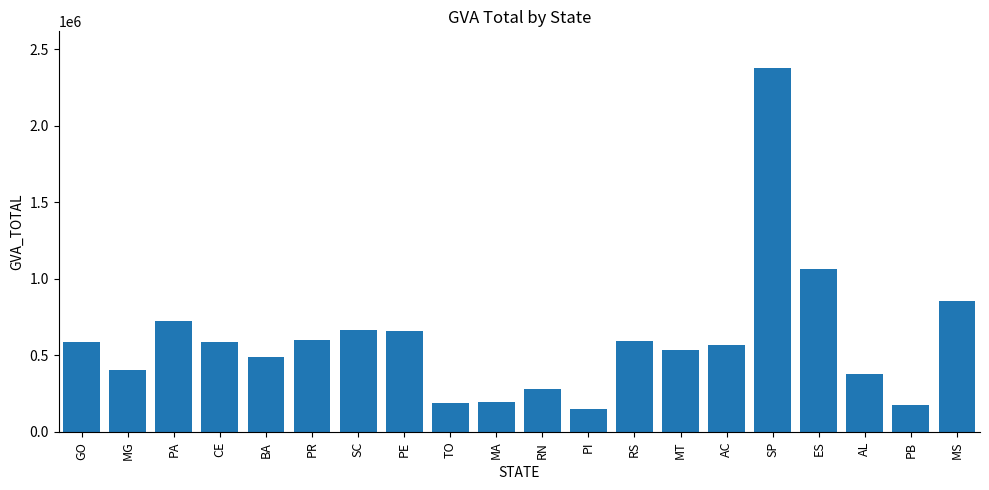

The chart shows a value of 586290.5 at CE. True or false?

True